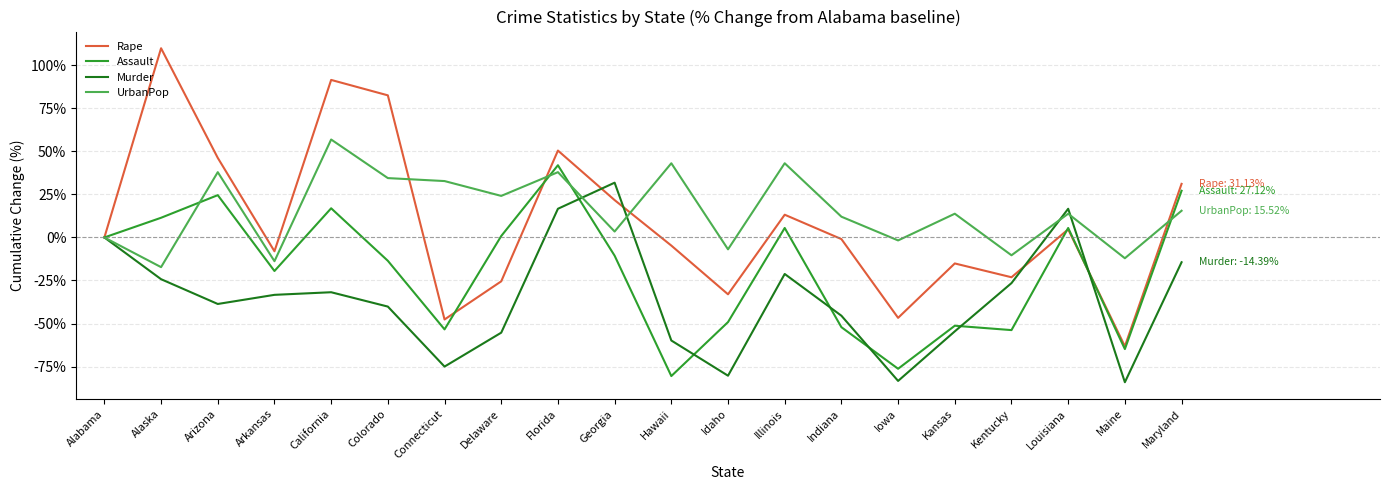

What position from the left is California?

5